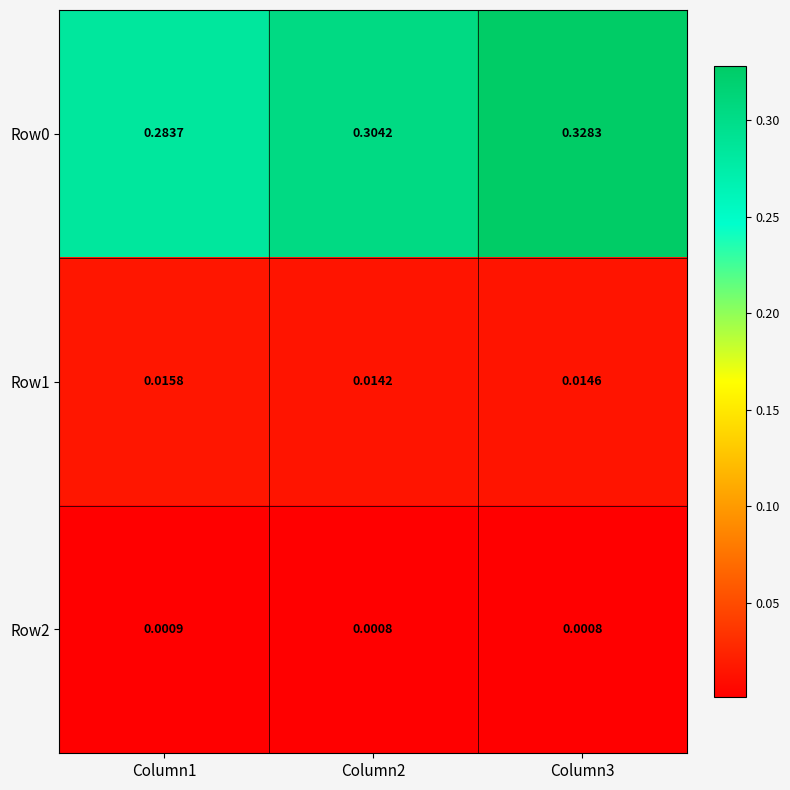

Is the value of Row1 at Column1 greater than the value of Row2 at Column1?

Yes